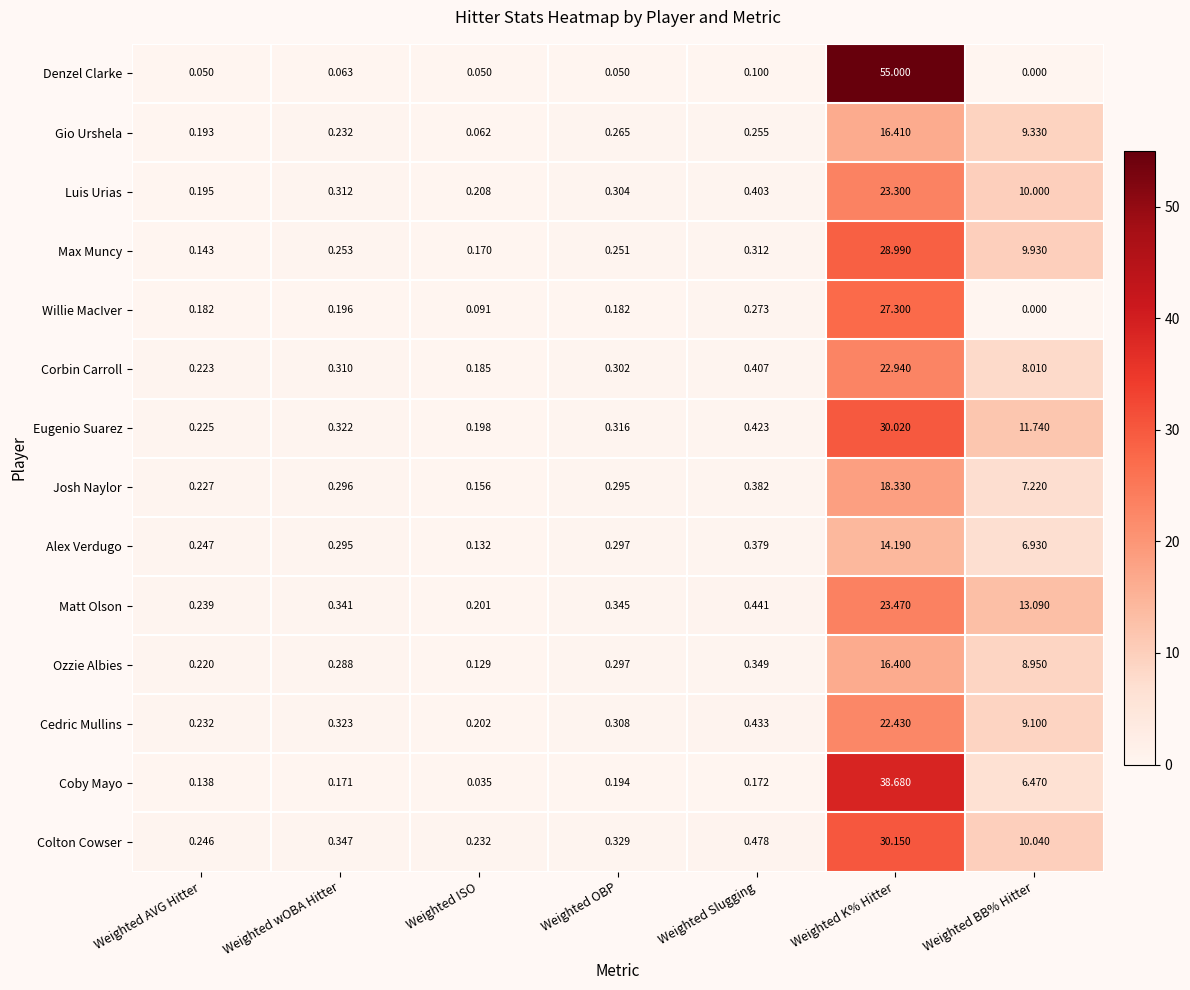

What is the total value across all series at Weighted K% Hitter?

367.6